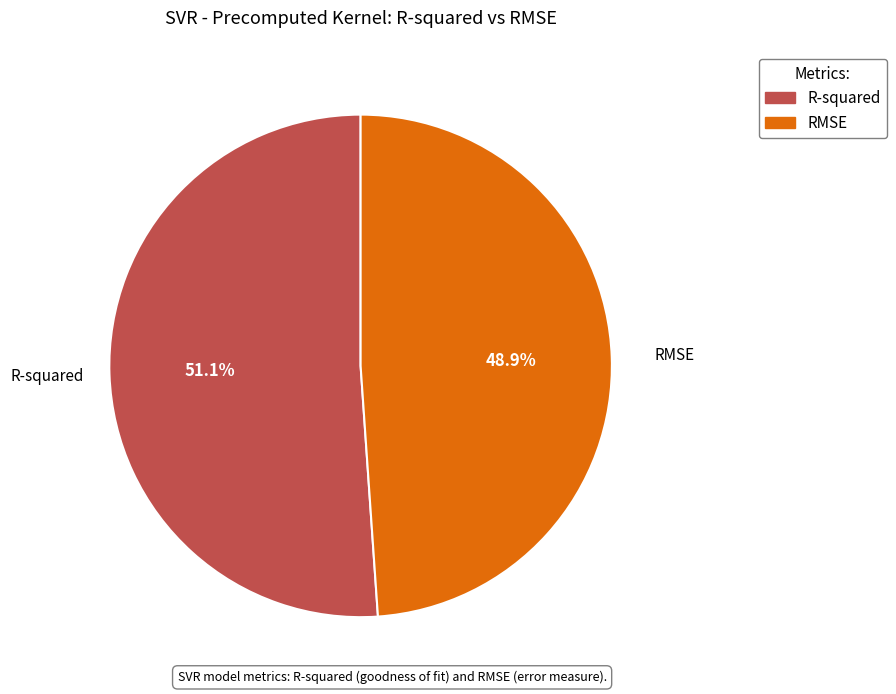

How many segments does this pie chart have?

2